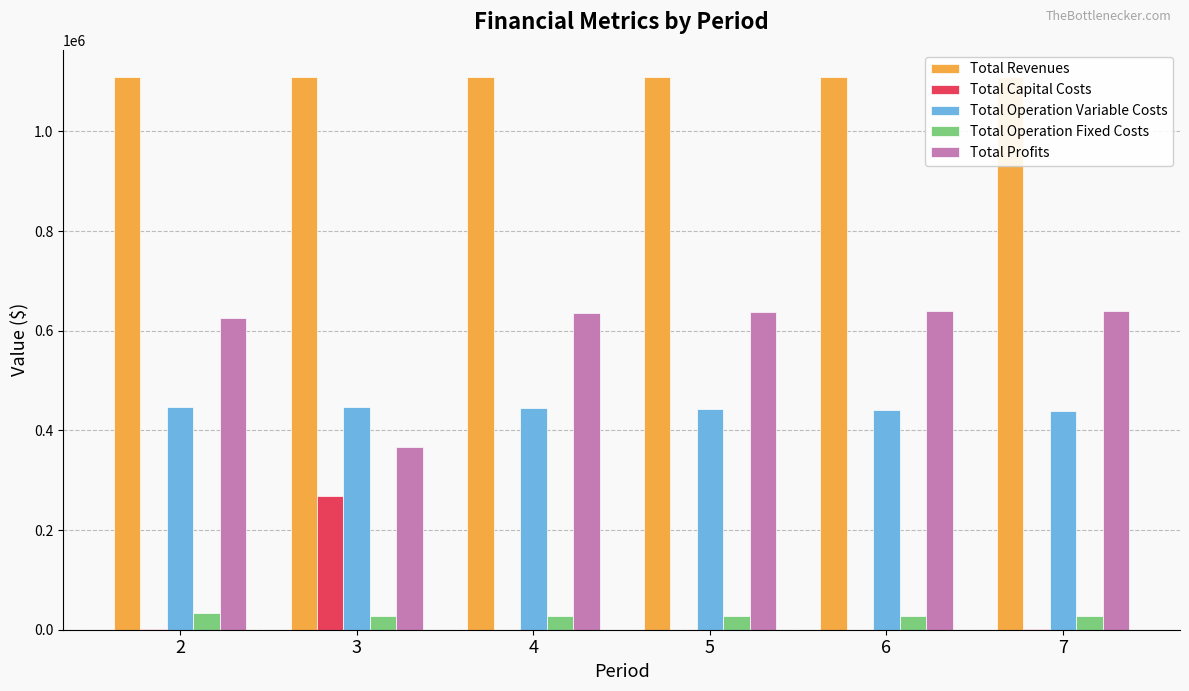

How many values in the Total Operation Variable Costs series are below 444261?

3